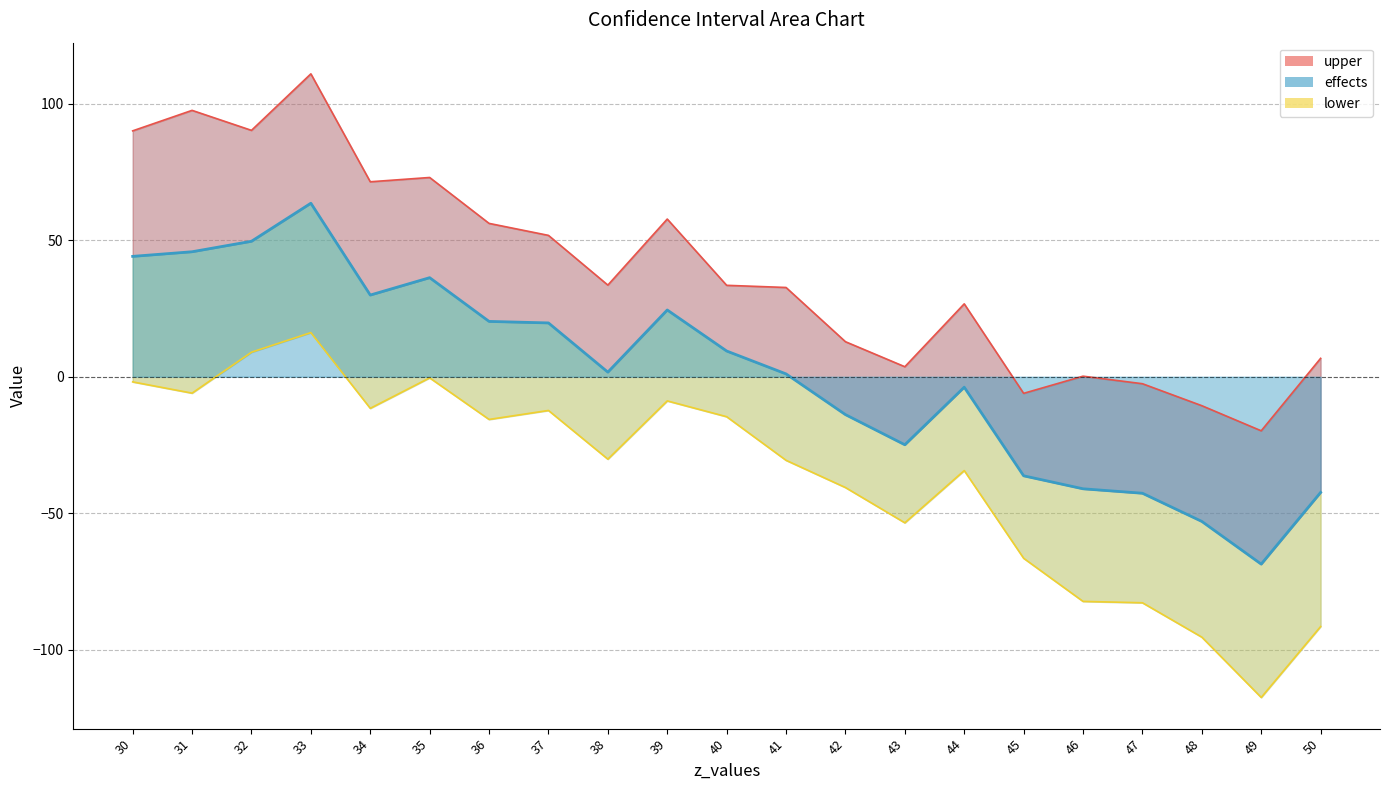

Rank the series by their average value, from highest to lowest.

upper, effects, lower